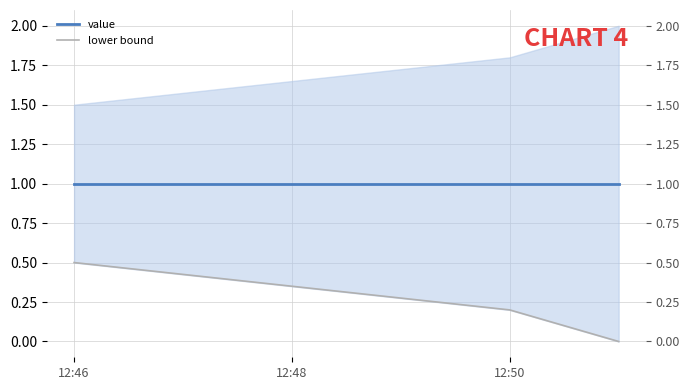

Between 12:50 and 12:48, which is larger?

12:50